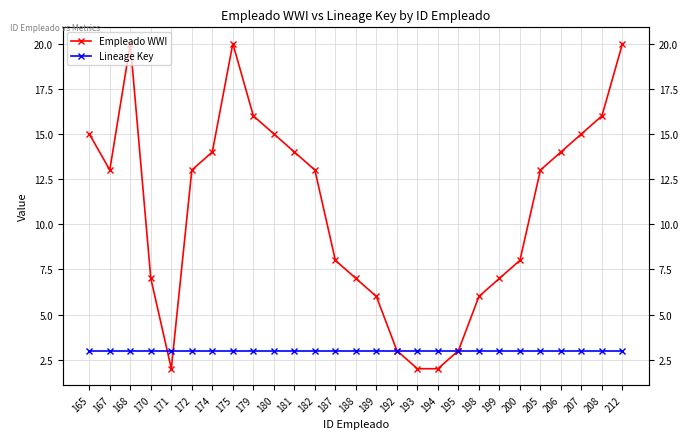

How many interior local peaks does the Empleado WWI series have?

2